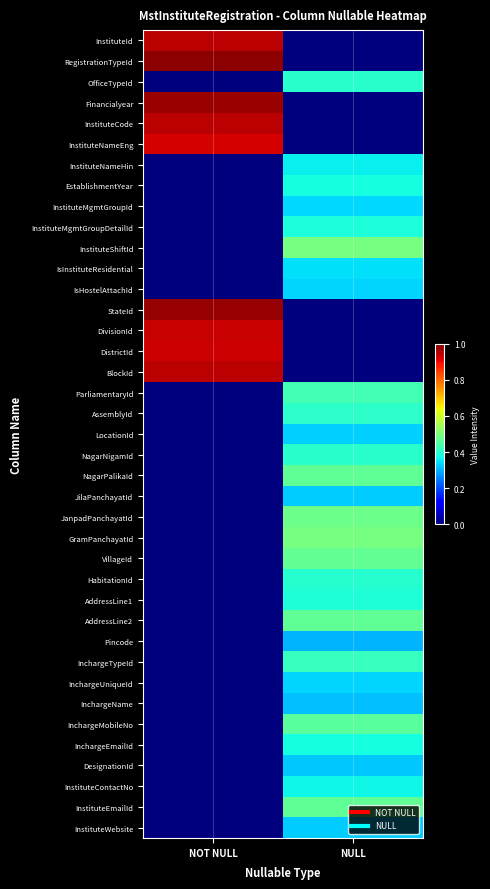

Reading left to right, what are all the values shown in this chart?

row_0: 0.9	0.0
row_1: 1.0	0.0
row_2: 0.0	0.4
row_3: 1.0	0.0
row_4: 0.9	0.0
row_5: 0.9	0.0
row_6: 0.0	0.4
row_7: 0.0	0.4
row_8: 0.0	0.3
row_9: 0.0	0.4
row_10: 0.0	0.5
row_11: 0.0	0.3
row_12: 0.0	0.3
row_13: 1.0	0.0
row_14: 0.9	0.0
row_15: 0.9	0.0
row_16: 0.9	0.0
row_17: 0.0	0.4
row_18: 0.0	0.4
row_19: 0.0	0.3
row_20: 0.0	0.4
row_21: 0.0	0.5
row_22: 0.0	0.3
row_23: 0.0	0.5
row_24: 0.0	0.5
row_25: 0.0	0.5
row_26: 0.0	0.4
row_27: 0.0	0.4
row_28: 0.0	0.5
row_29: 0.0	0.3
row_30: 0.0	0.4
row_31: 0.0	0.3
row_32: 0.0	0.3
row_33: 0.0	0.5
row_34: 0.0	0.4
row_35: 0.0	0.3
row_36: 0.0	0.4
row_37: 0.0	0.5
row_38: 0.0	0.3